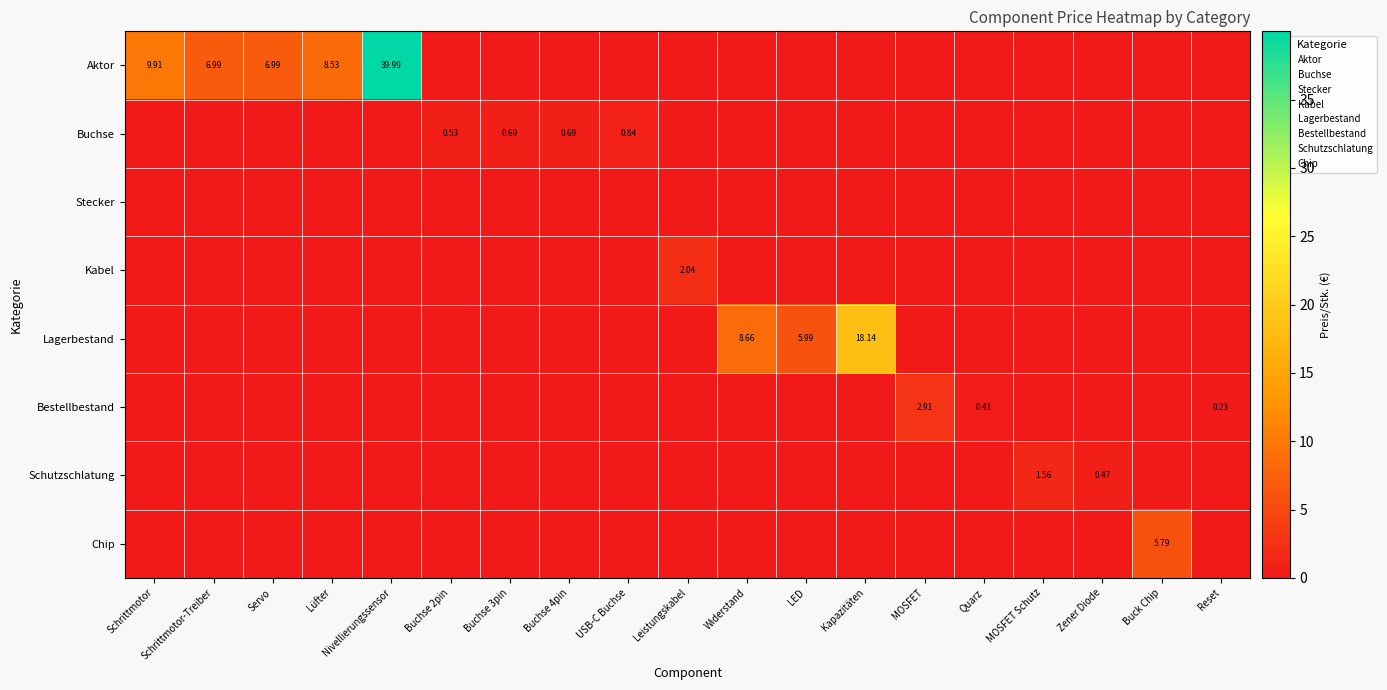

At how many categories does at least one series exceed 32?

1